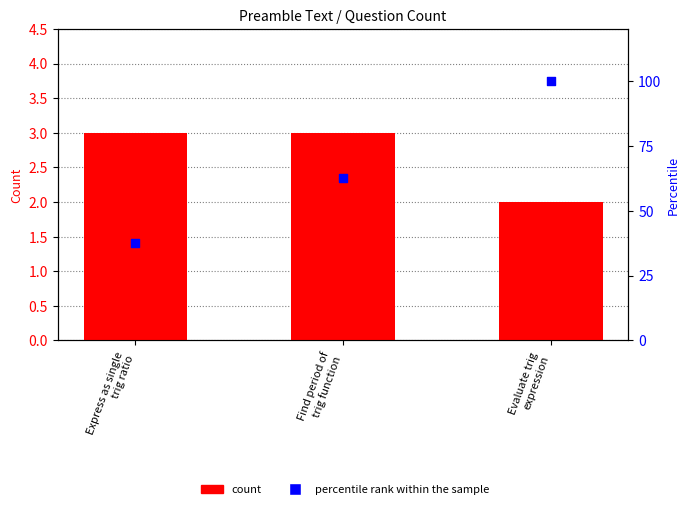

What are all the series names shown in the legend?

count, percentile rank within the sample